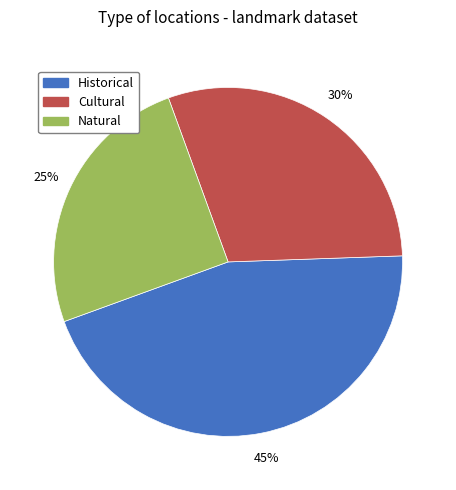

Rank the categories by value from highest to lowest.

Historical, Cultural, Natural